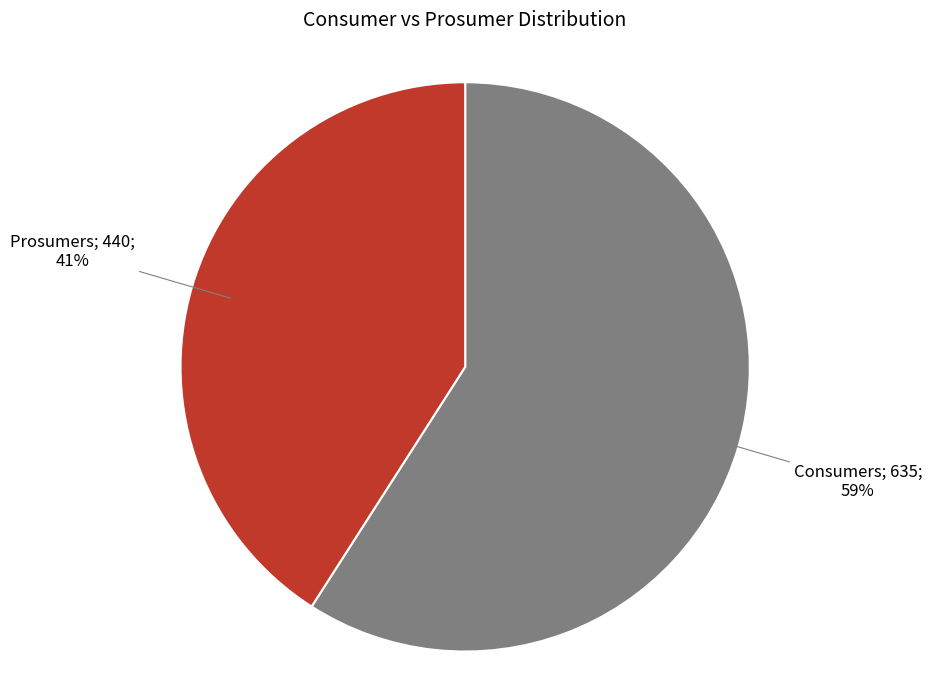

To the nearest percent, what is the average slice percentage?

50%